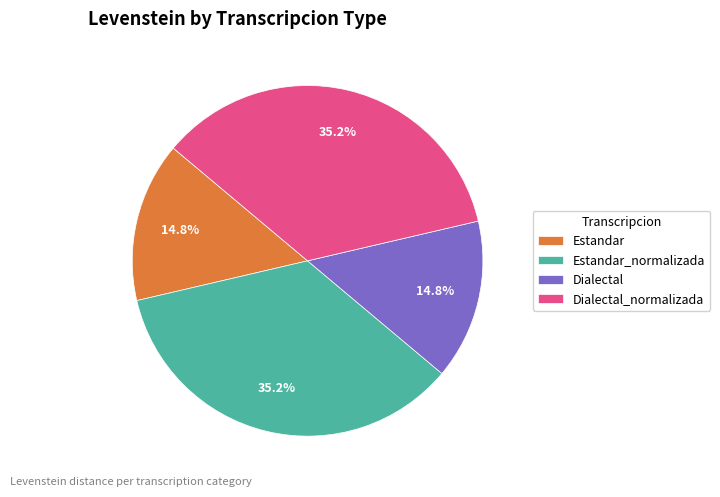

Combined, do Estandar_normalizada and Dialectal_normalizada account for over 50%?

Yes